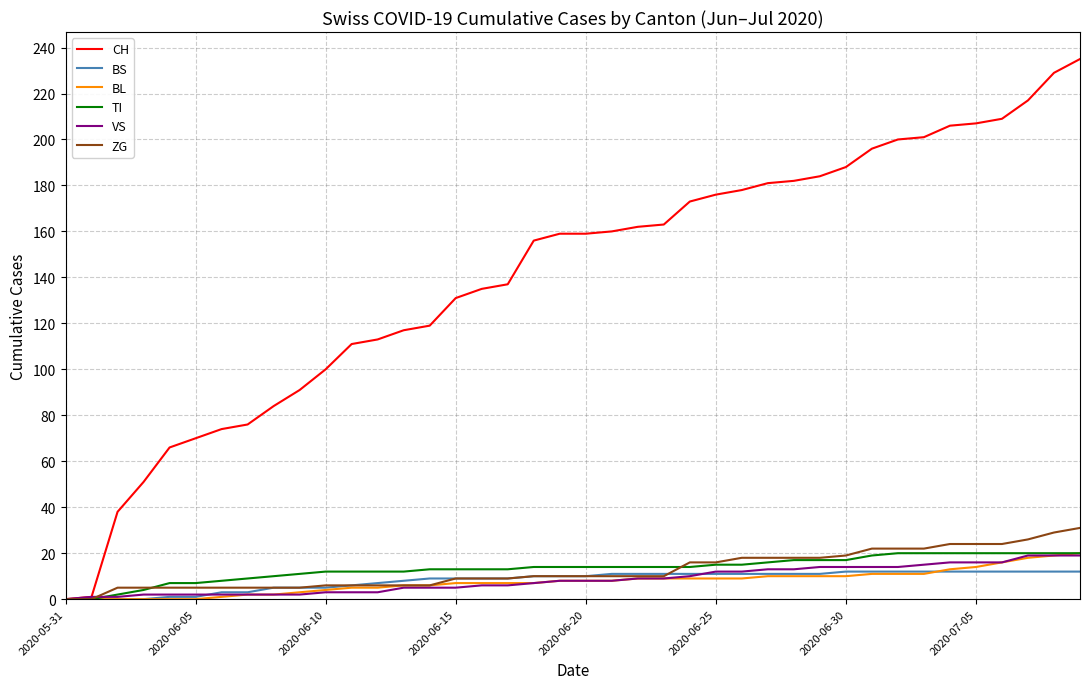

What is the maximum value shown in the chart?

235